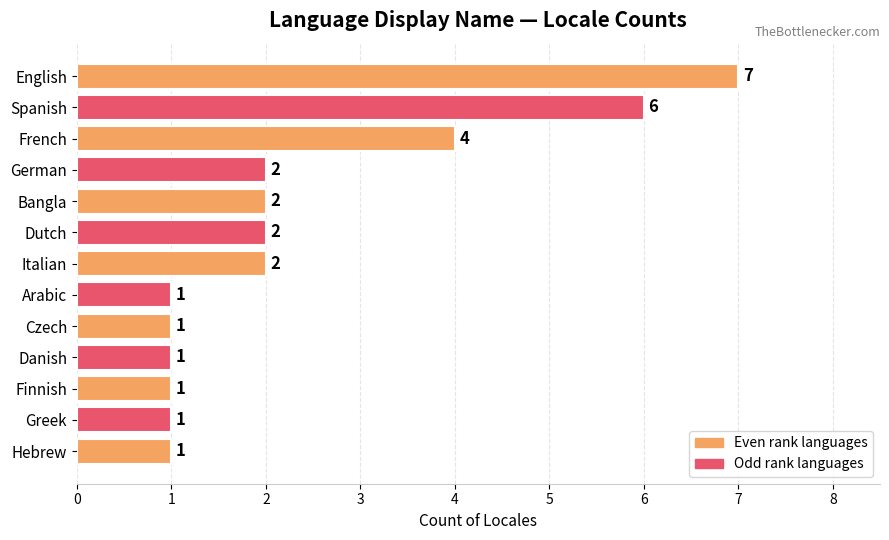

What is the label of the 6th bar from the bottom?

Arabic